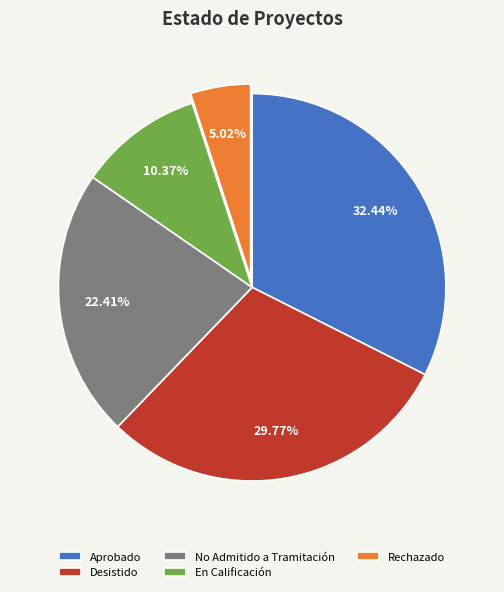

To the nearest percent, what is the combined percentage of En Calificación and Desistido?

40%